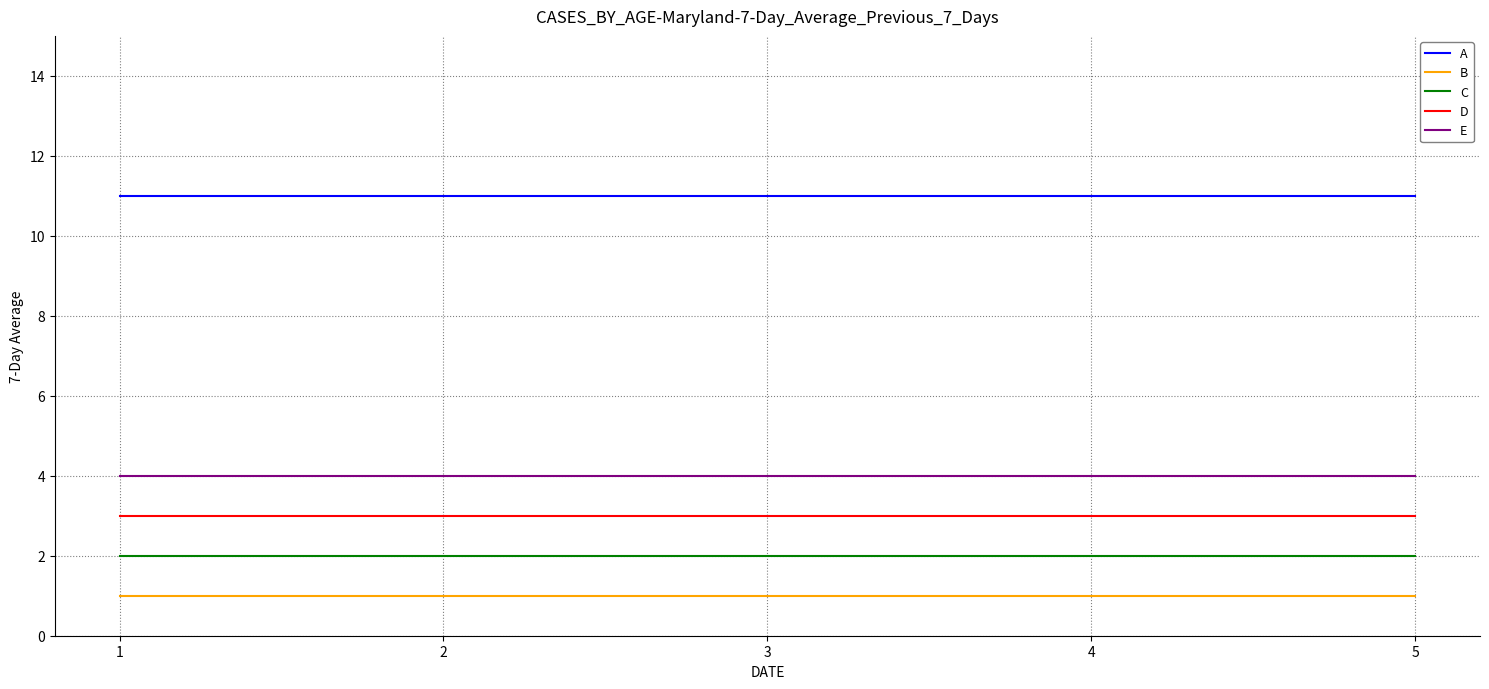

Is it true that D equals 1 at 1?

False